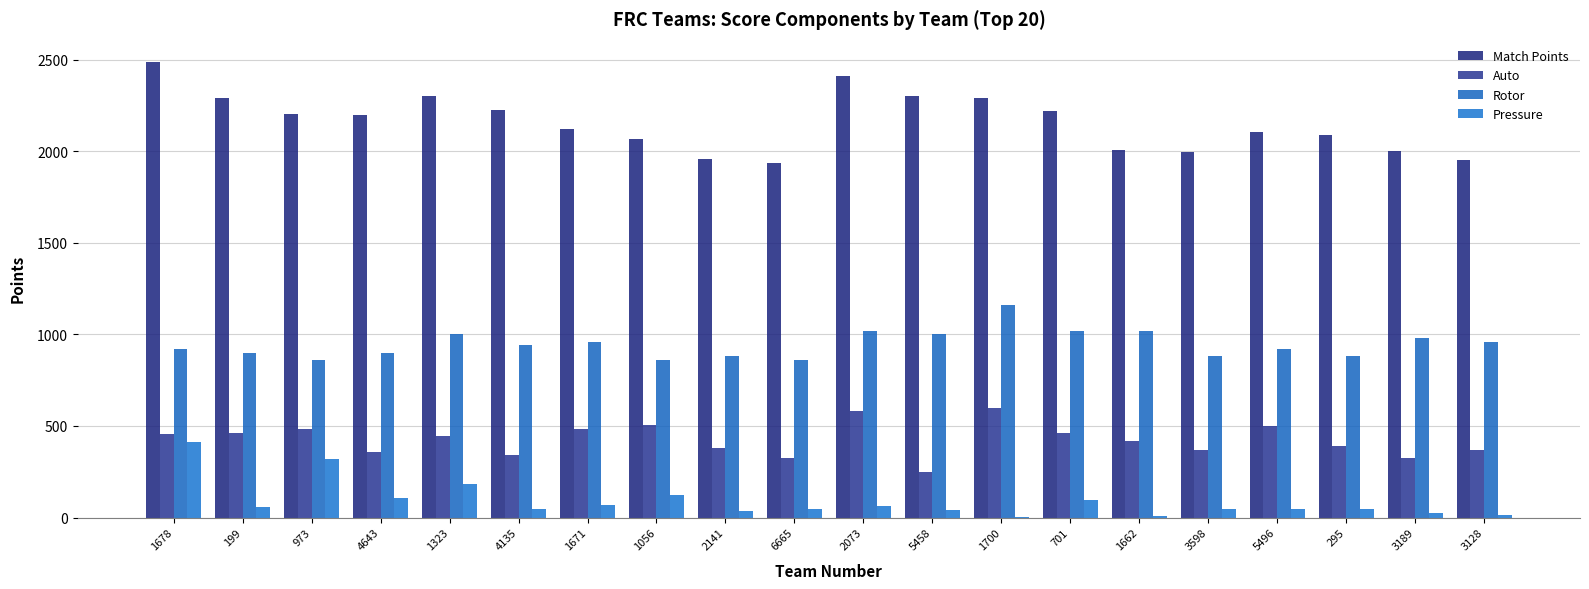

Are the bars horizontal?

No